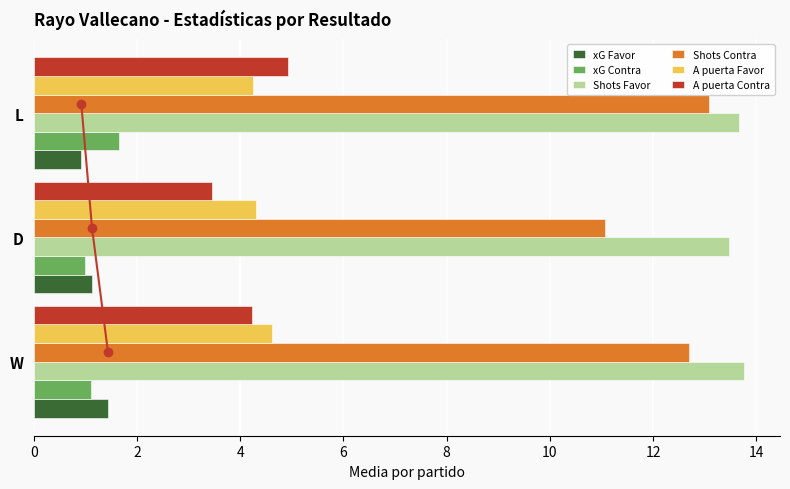

What is the value of the A puerta Contra bar at the 1st from the left?

4.2